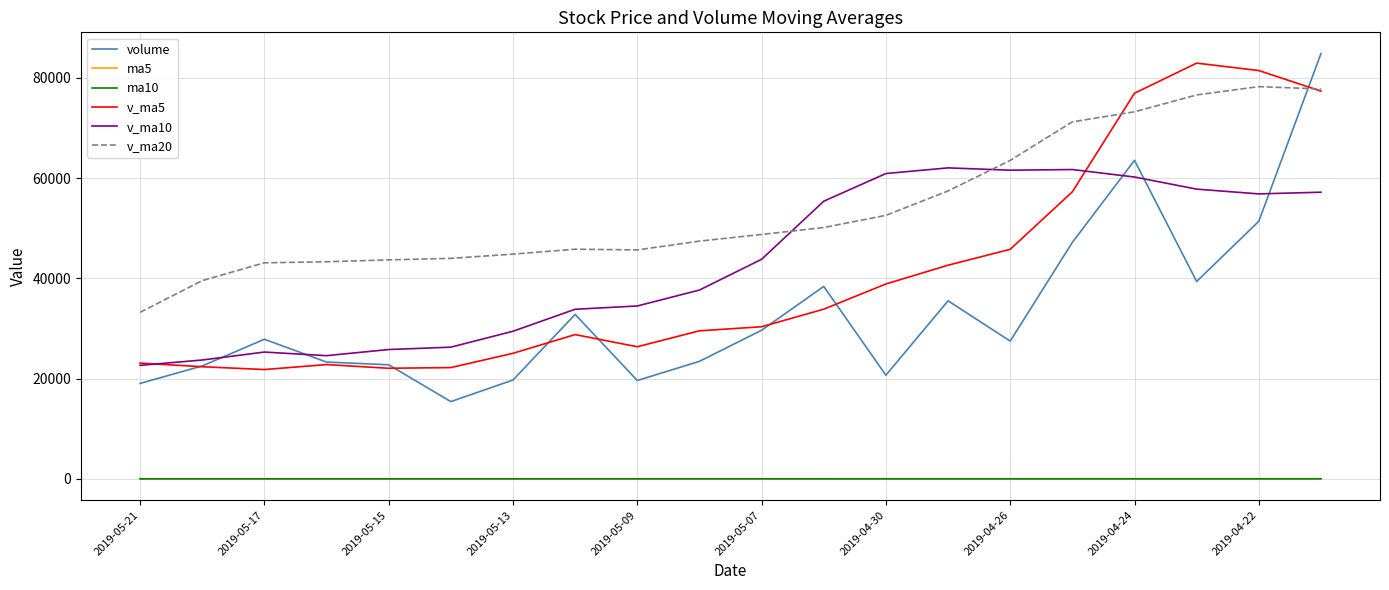

Which series has the largest total across all categories?

v_ma20